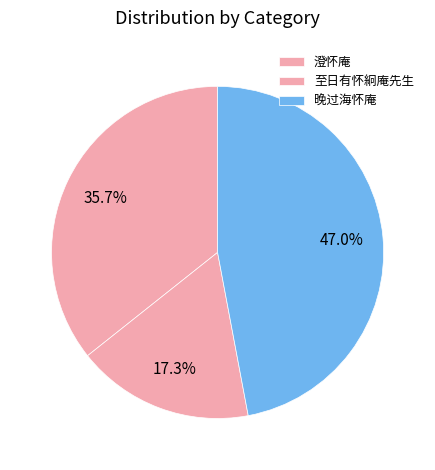

To the nearest percent, what is the average slice percentage?

33%